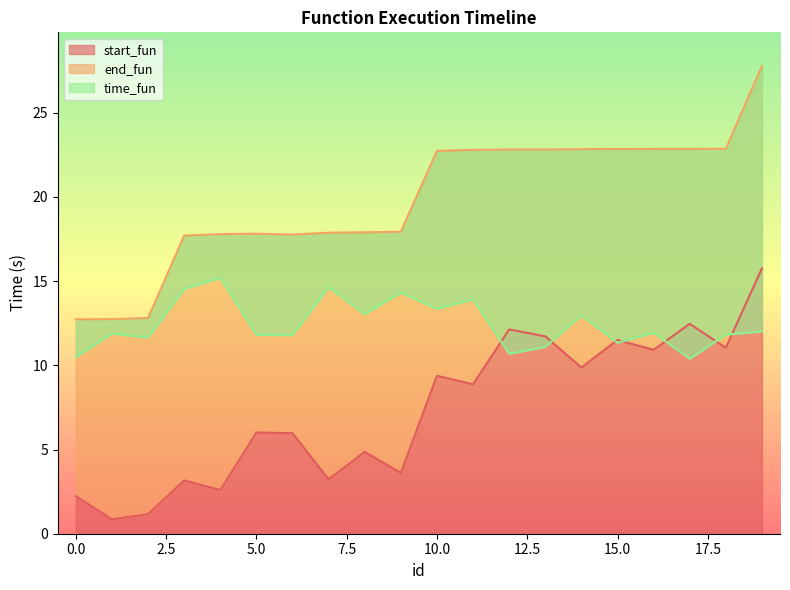

Rank the series by their maximum value, from lowest to highest.

time_fun, start_fun, end_fun